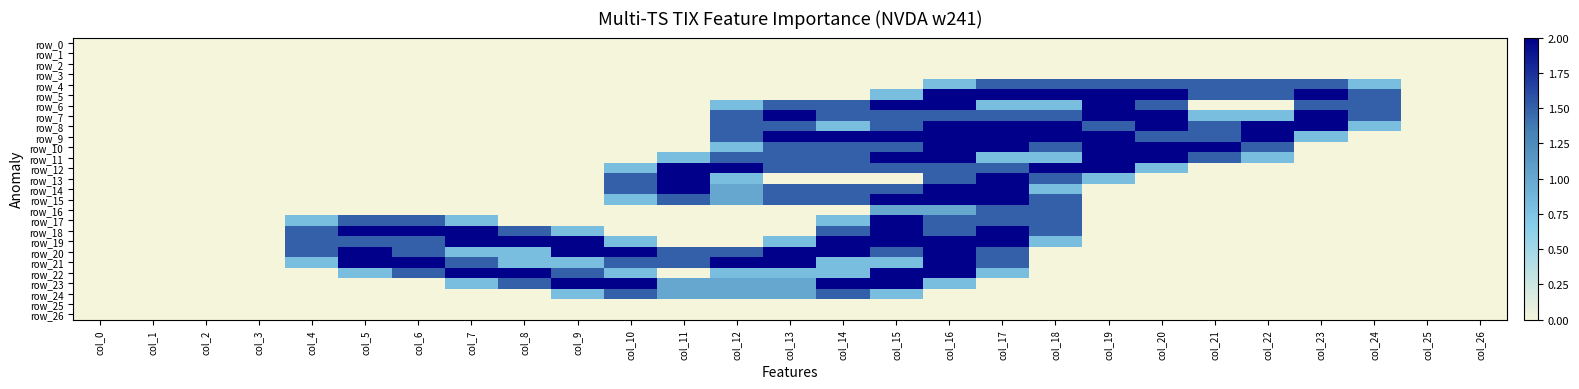

True or false: row_14 has a value of 0.8 at col_22.

False